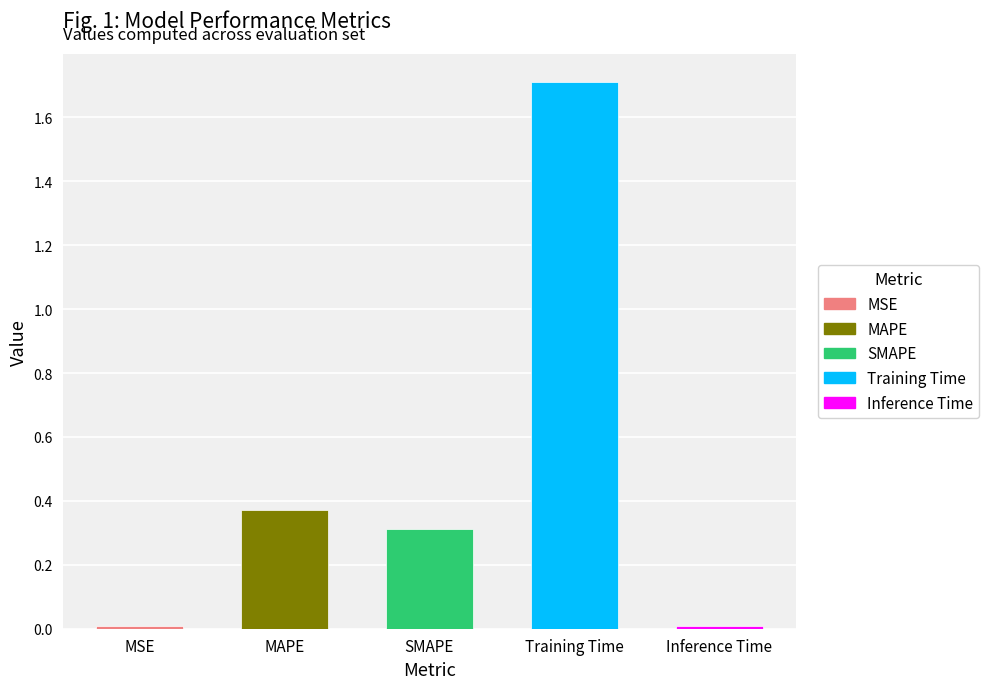

What is the sum of all values?

2.4